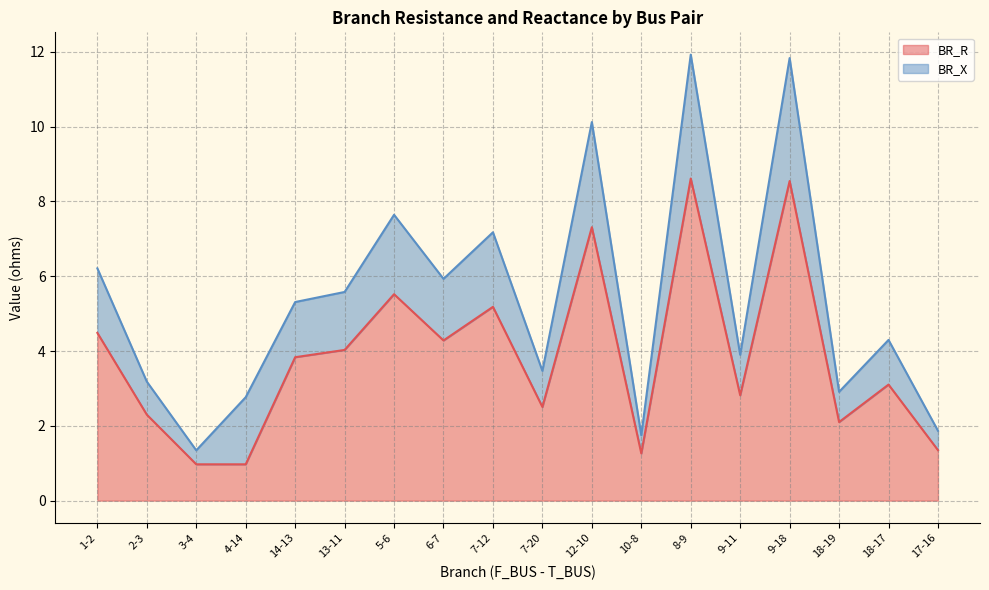

What is the difference between the values at 13-11 and 8-9?

4.6